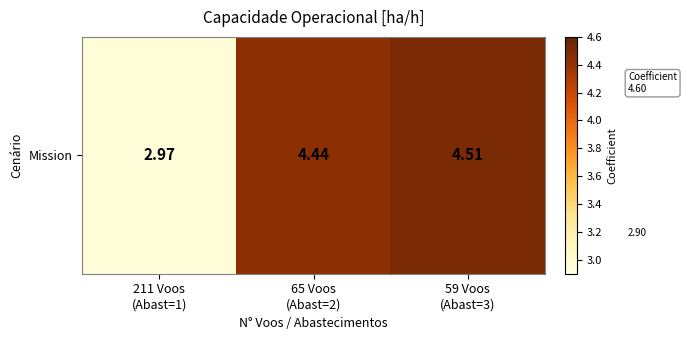

Approximately how many times larger is the value at 65 Voos
(Abast=2) compared to 211 Voos
(Abast=1)?

1.5